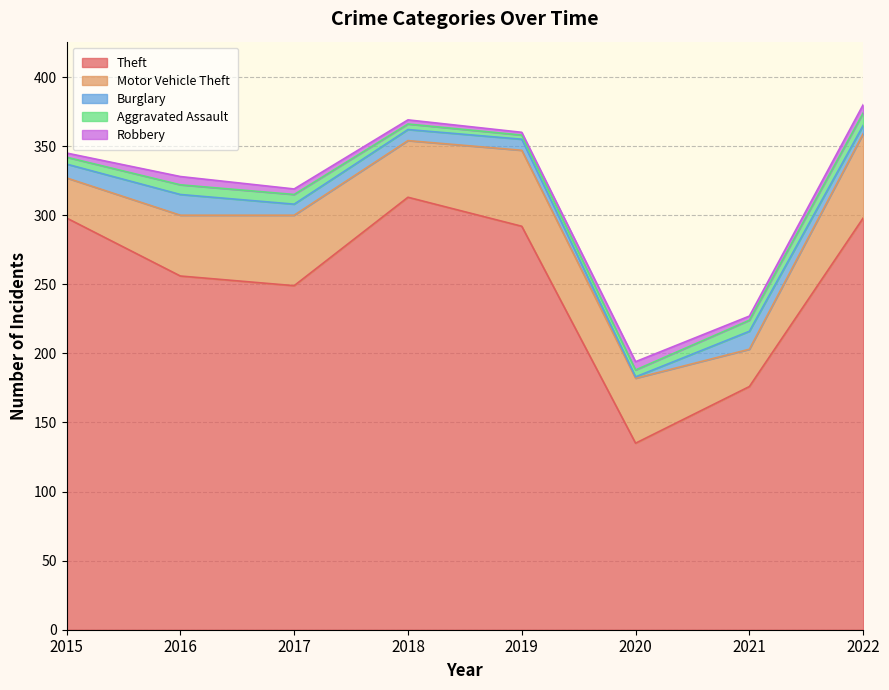

Where do Aggravated Assault and Robbery first cross each other?

2019 and 2020